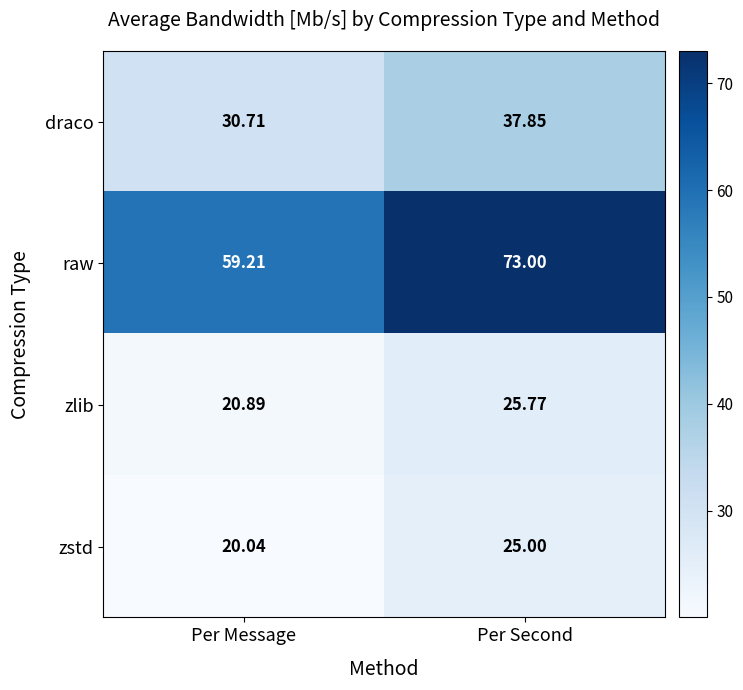

How many categories are shown in the chart?

2